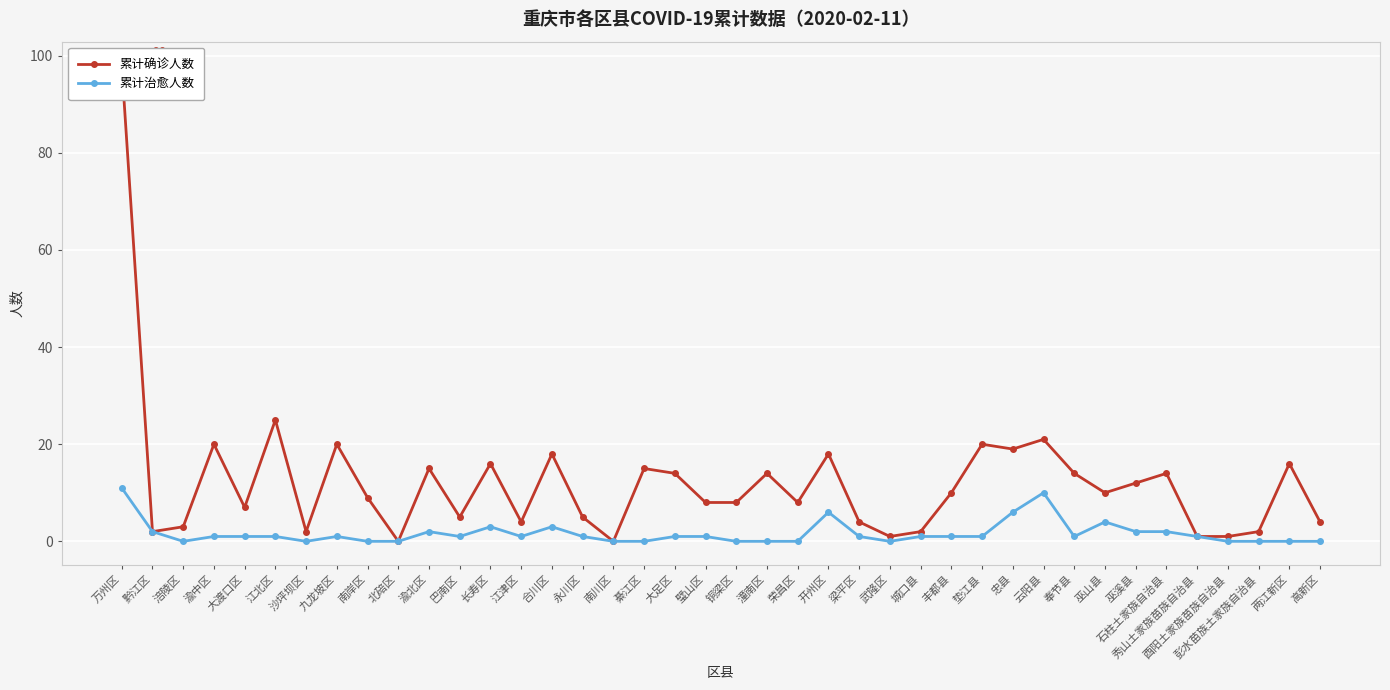

What is the value of the 累计确诊人数 point at the 3rd from the left?

3